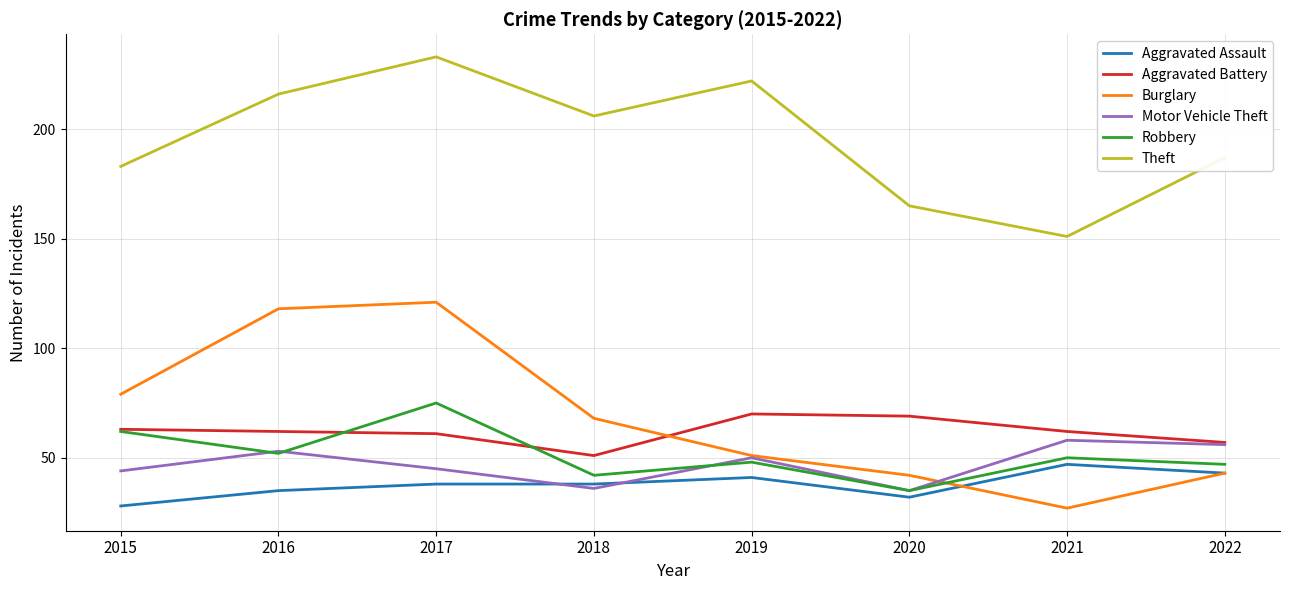

True or false: Robbery has more than 1 points higher than both neighbors.

True